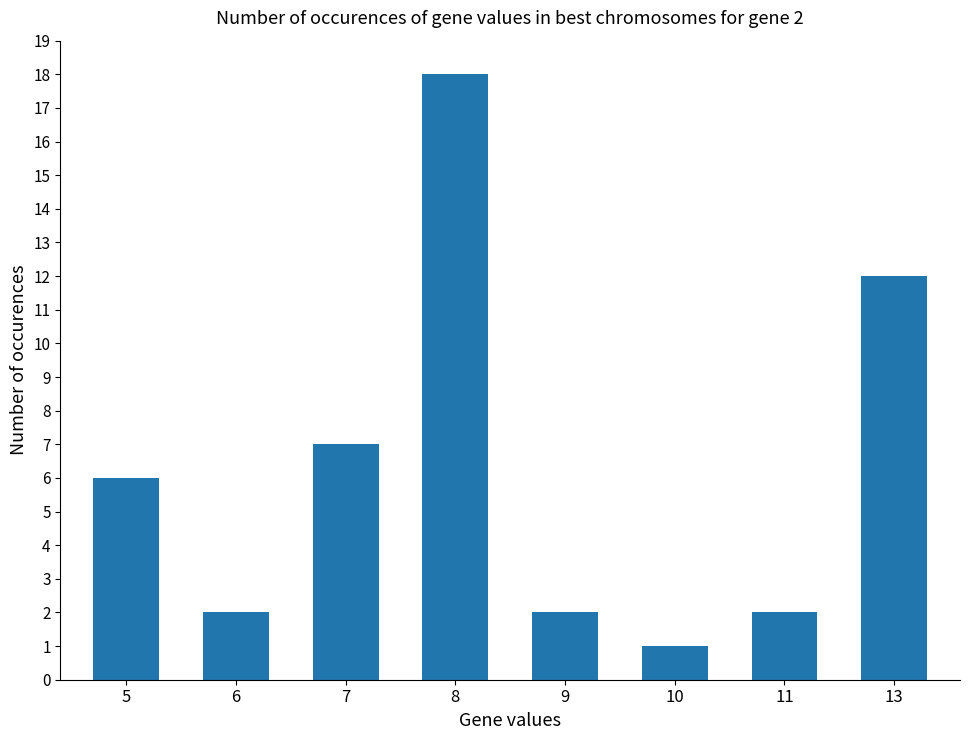

Reading right to left, extract all data points from this chart.

13=12	11=2	10=1	9=2	8=18	7=7	6=2	5=6